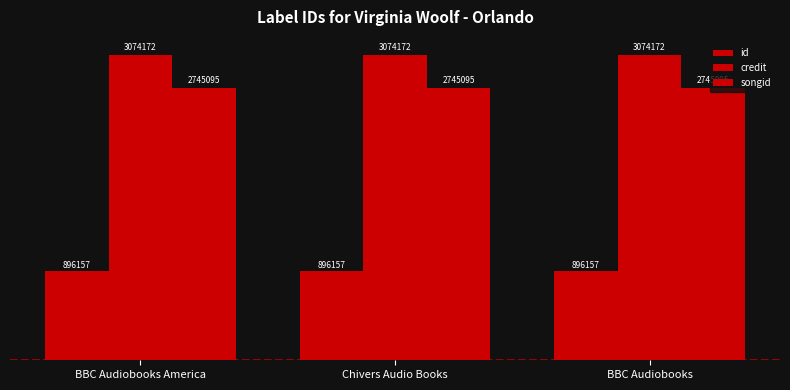

Which category has the lowest value in the songid series?

BBC Audiobooks America